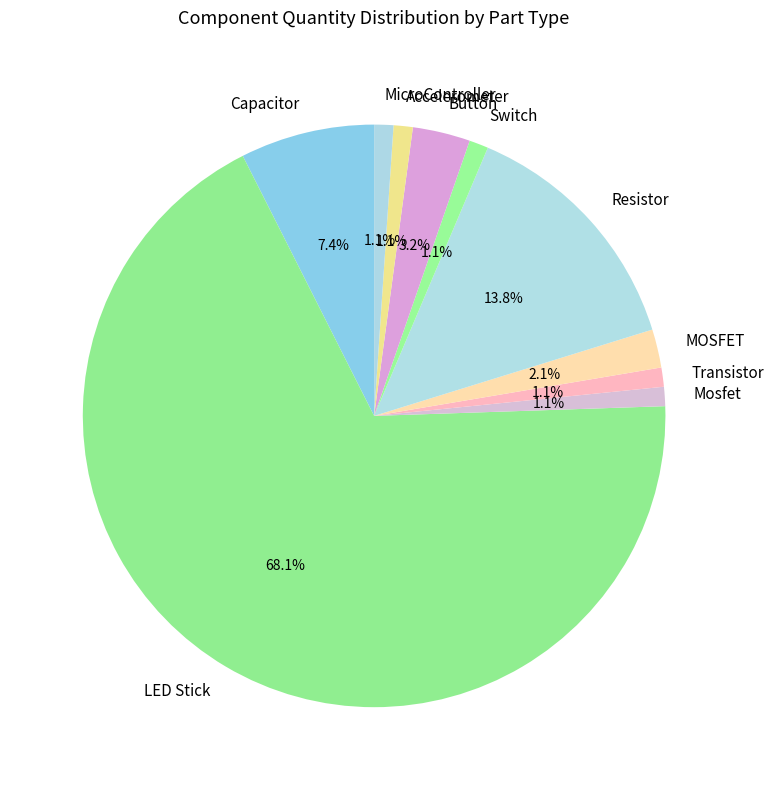

To the nearest percent, what is the difference between the LED Stick and Transistor slice percentages?

67%